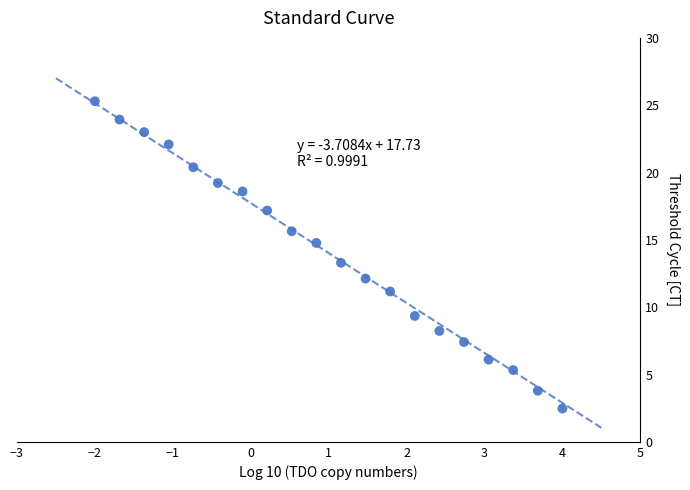

What is the range of X values (max minus min)?

6.0